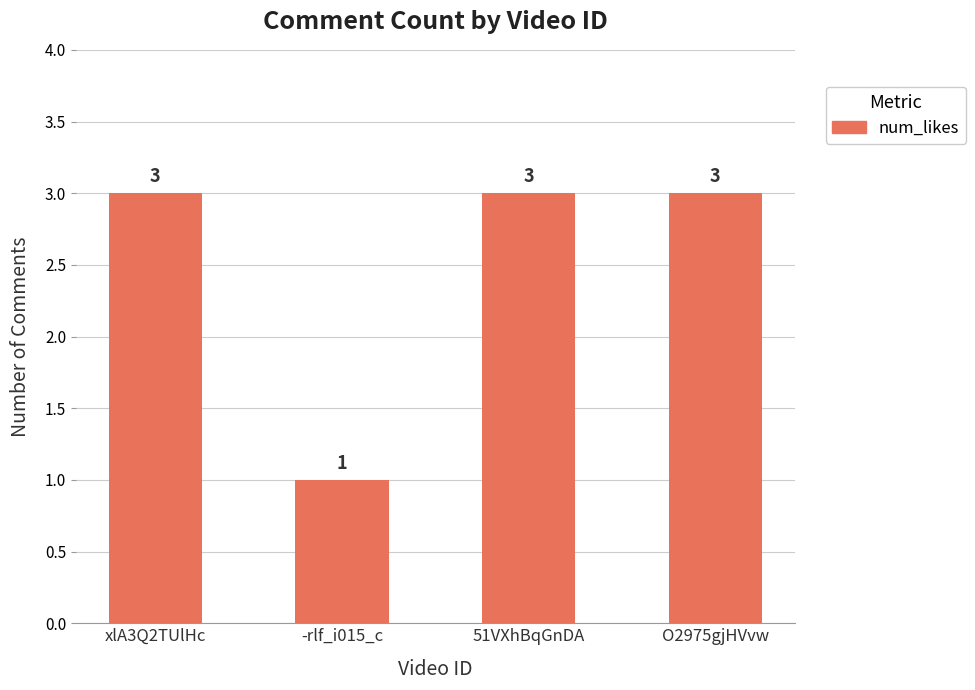

What is the smallest value displayed?

1